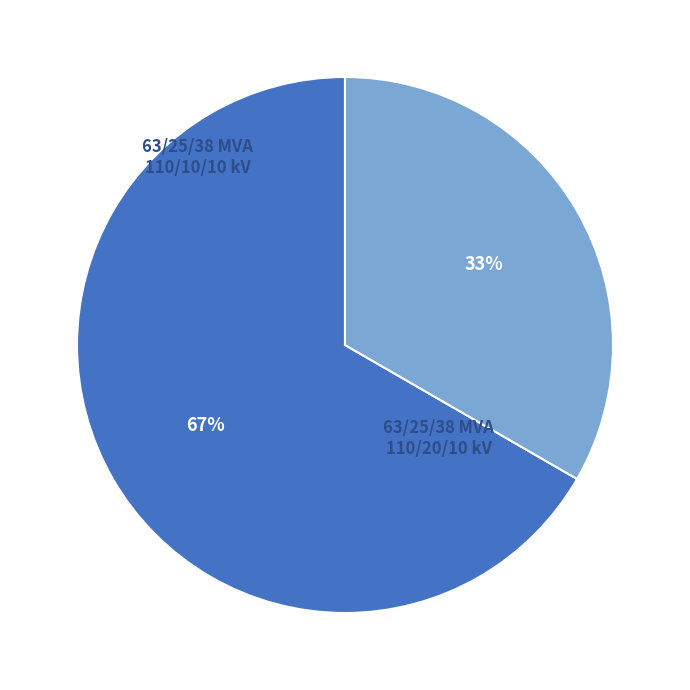

To the nearest percent, what portion does 63/25/38 MVA 110/10/10 kV represent?

33%